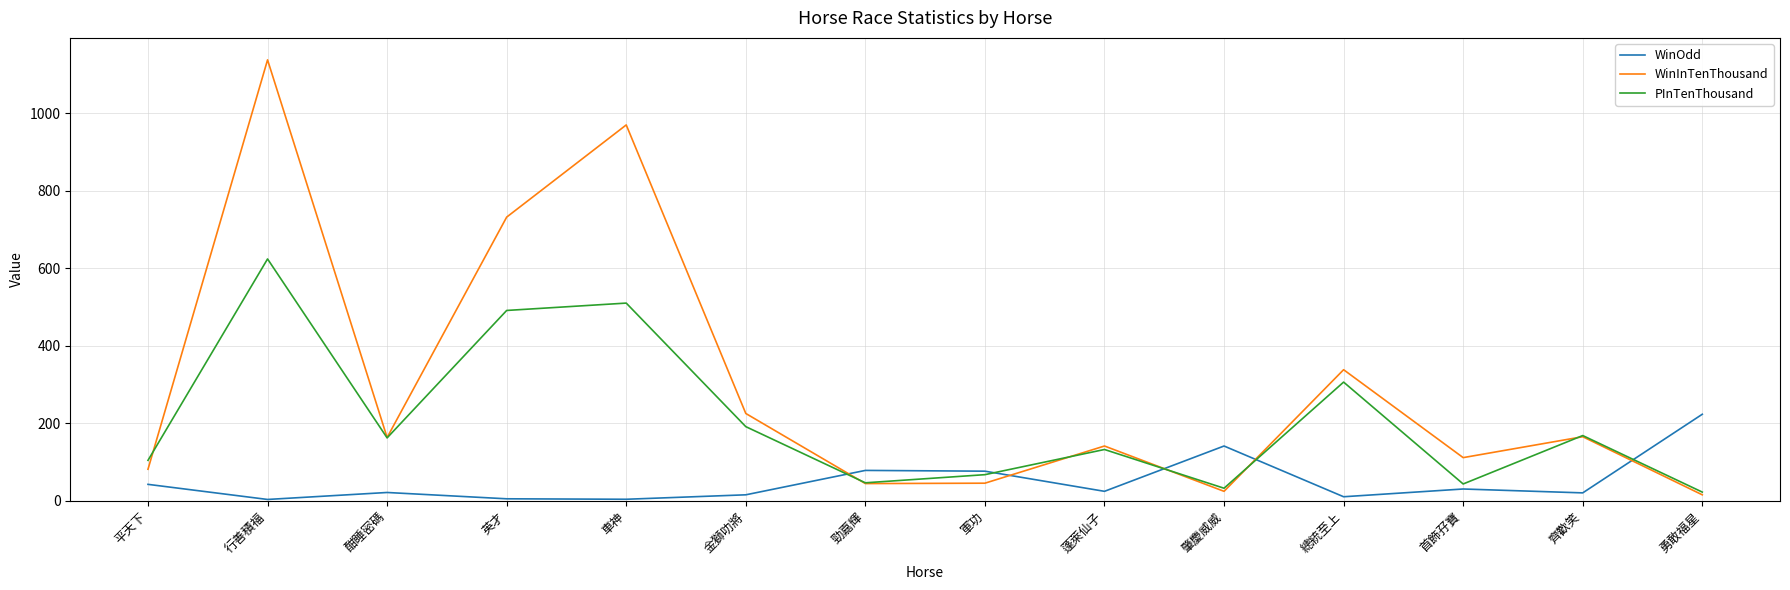

How many series are shown in this chart?

3